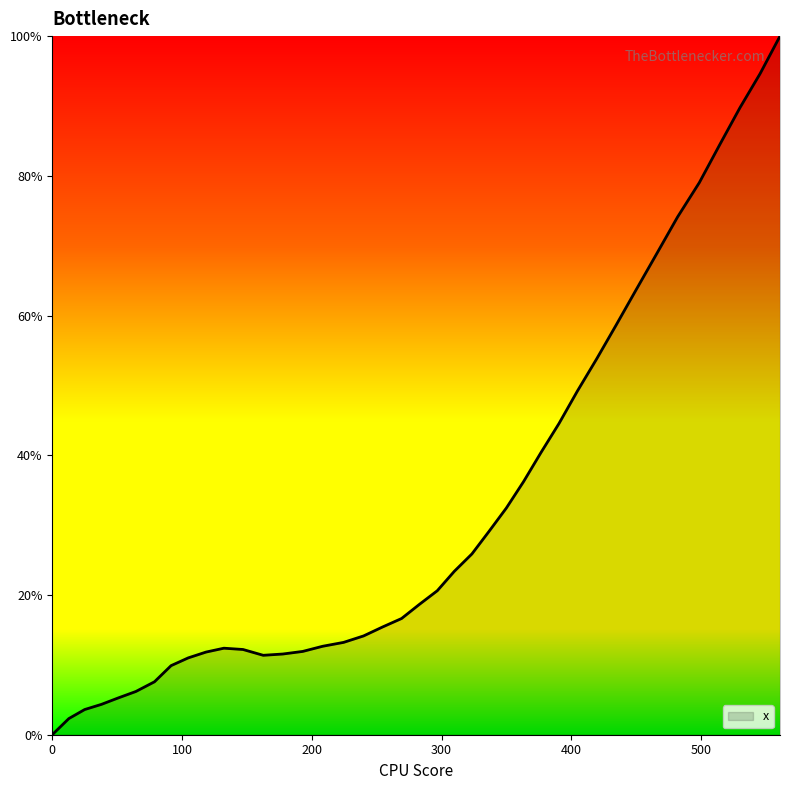

What is the maximum value shown in the chart?

100.0